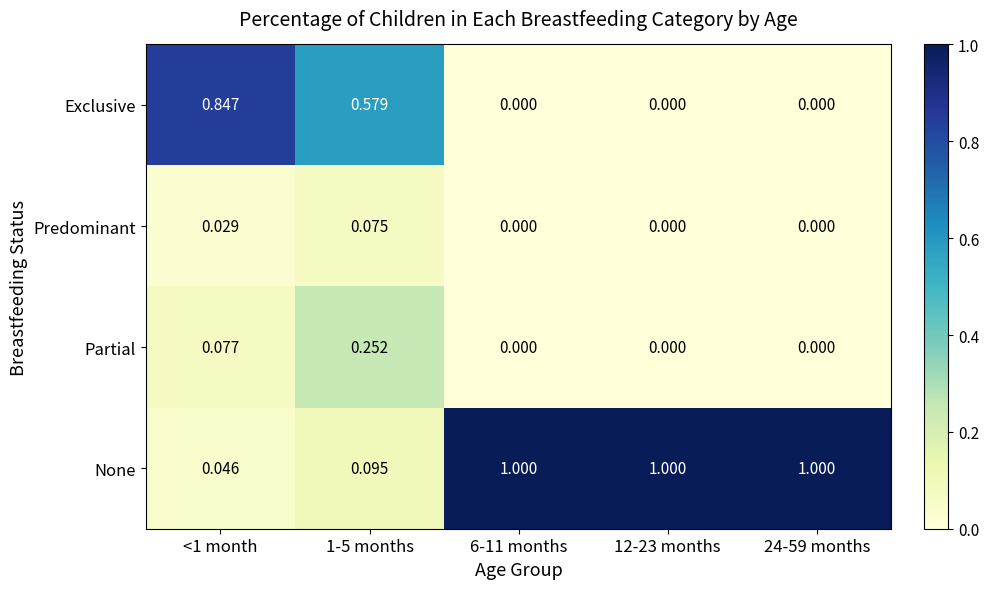

Which series changed the most between 1-5 months and 24-59 months?

None